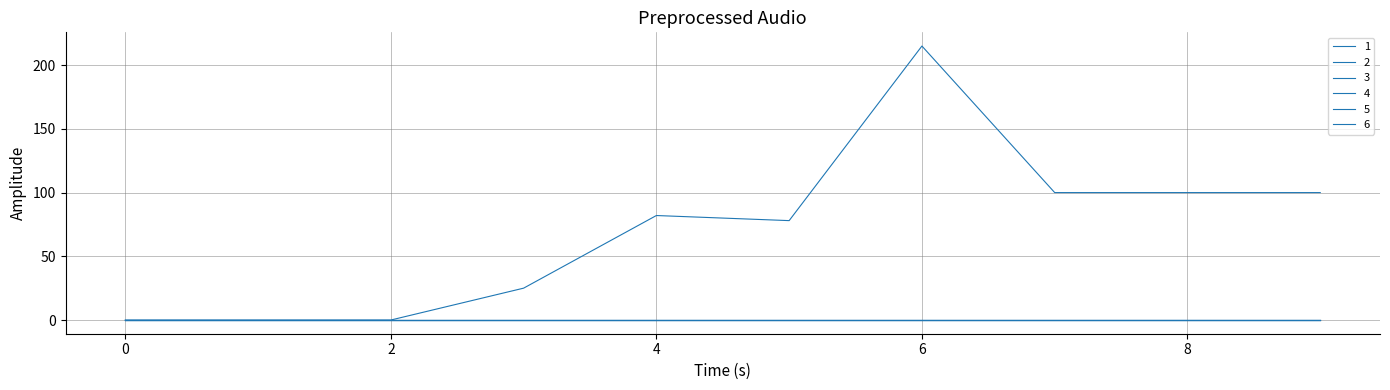

Does the chart have visible grid lines?

Yes